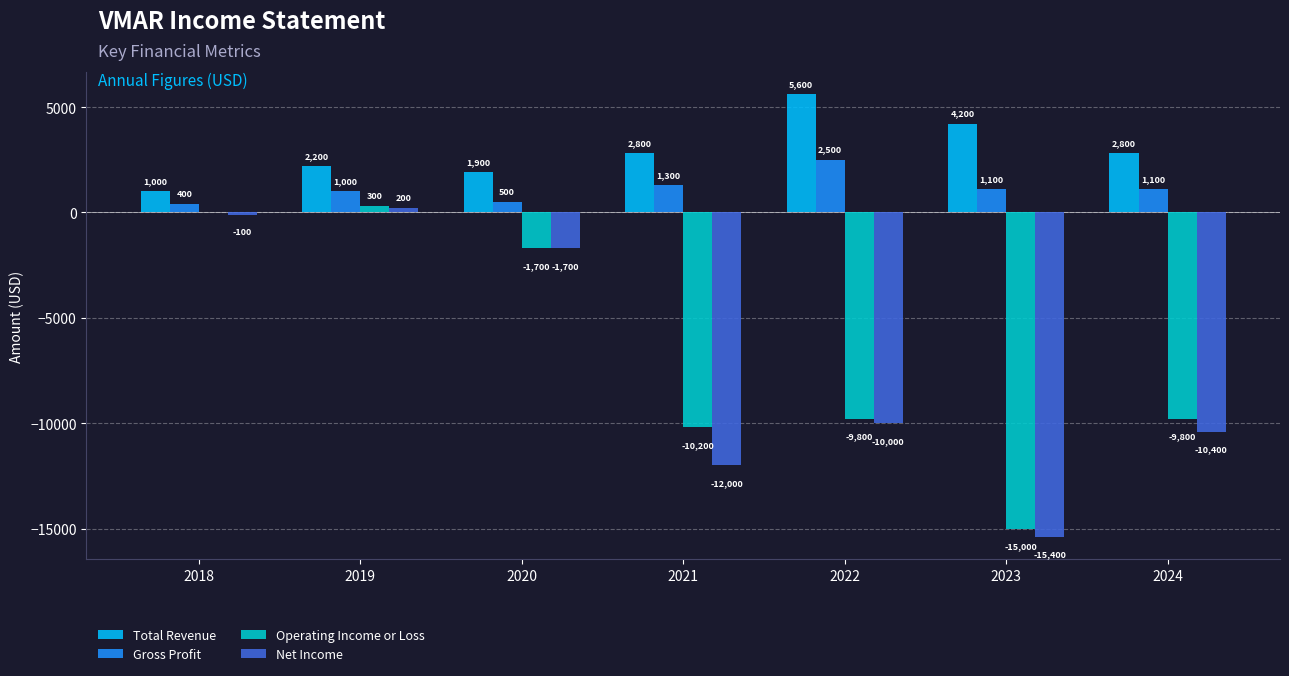

Reading right to left, transcribe all the data shown in this chart.

Total Revenue: 2024=2800	2023=4200	2022=5600	2021=2800	2020=1900	2019=2200	2018=1000
Gross Profit: 2024=1100	2023=1100	2022=2500	2021=1300	2020=500	2019=1000	2018=400
Operating Income or Loss: 2024=-9800	2023=-15000	2022=-9800	2021=-10200	2020=-1700	2019=300	2018=0
Net Income: 2024=-10400	2023=-15400	2022=-10000	2021=-12000	2020=-1700	2019=200	2018=-100